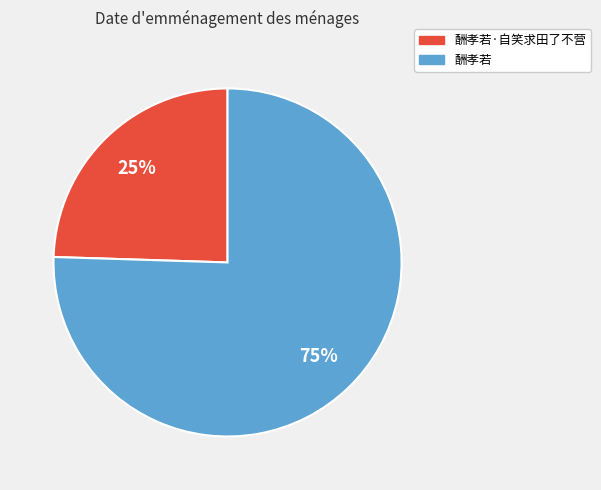

Do 酬孝若 and 酬孝若·自笑求田了不营 together represent more than half of the pie?

Yes